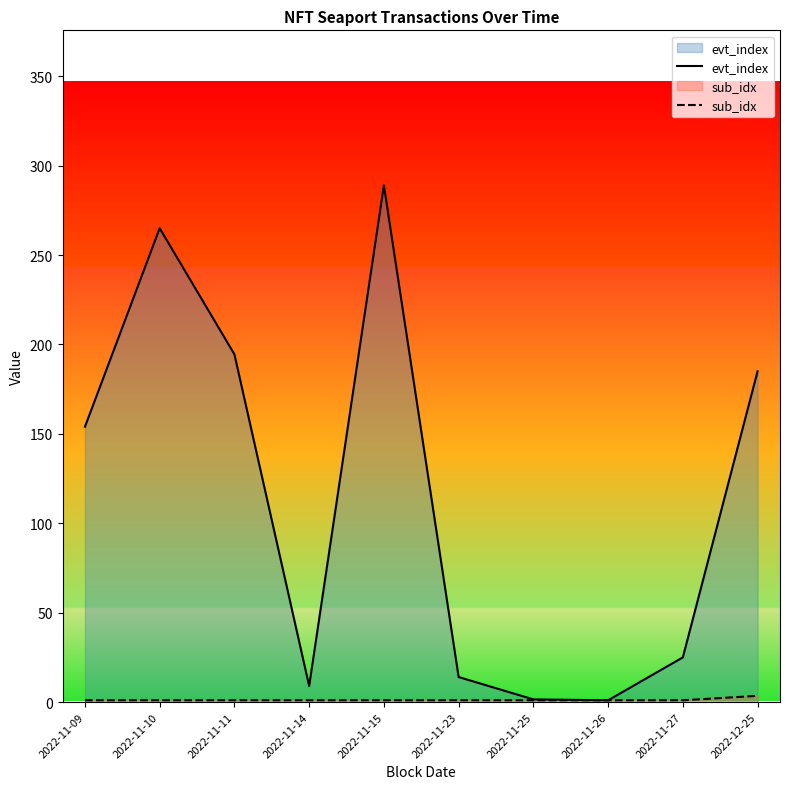

Which category has the lowest value in the sub_idx series?

2022-11-09